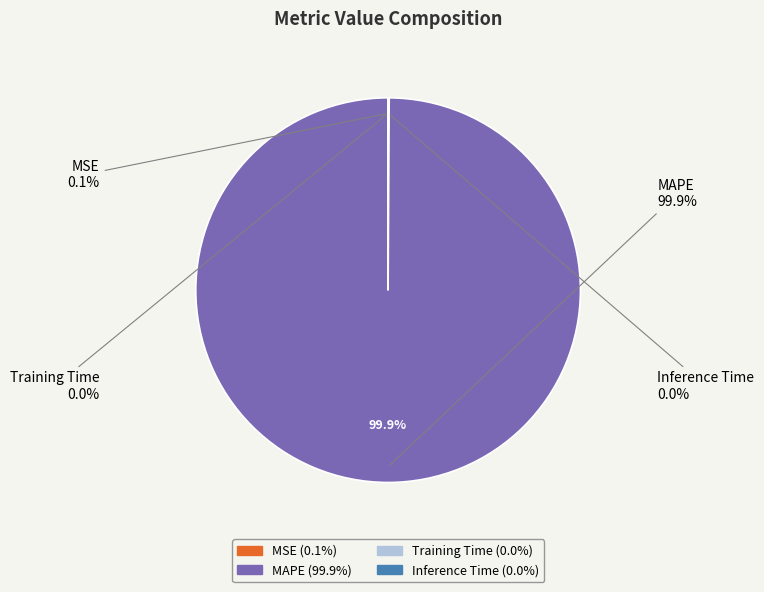

Which has a higher value, MSE or MAPE?

MAPE